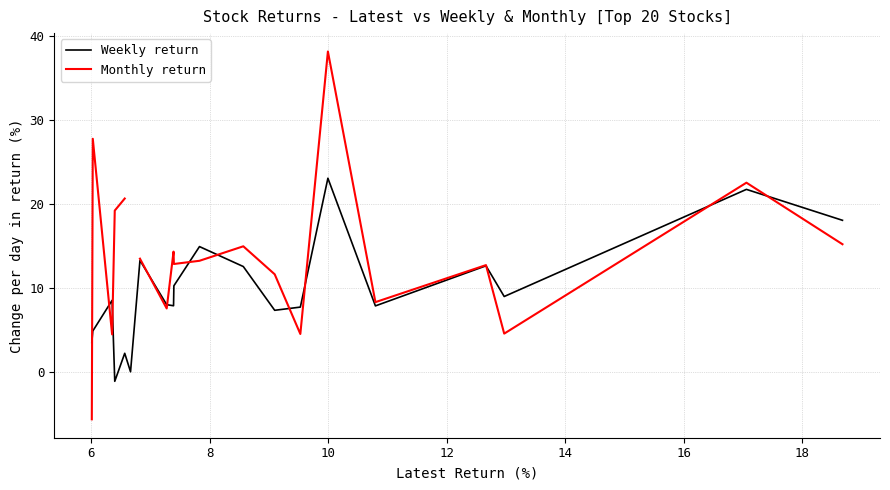

What is the highest value of the Weekly return series?

23.1